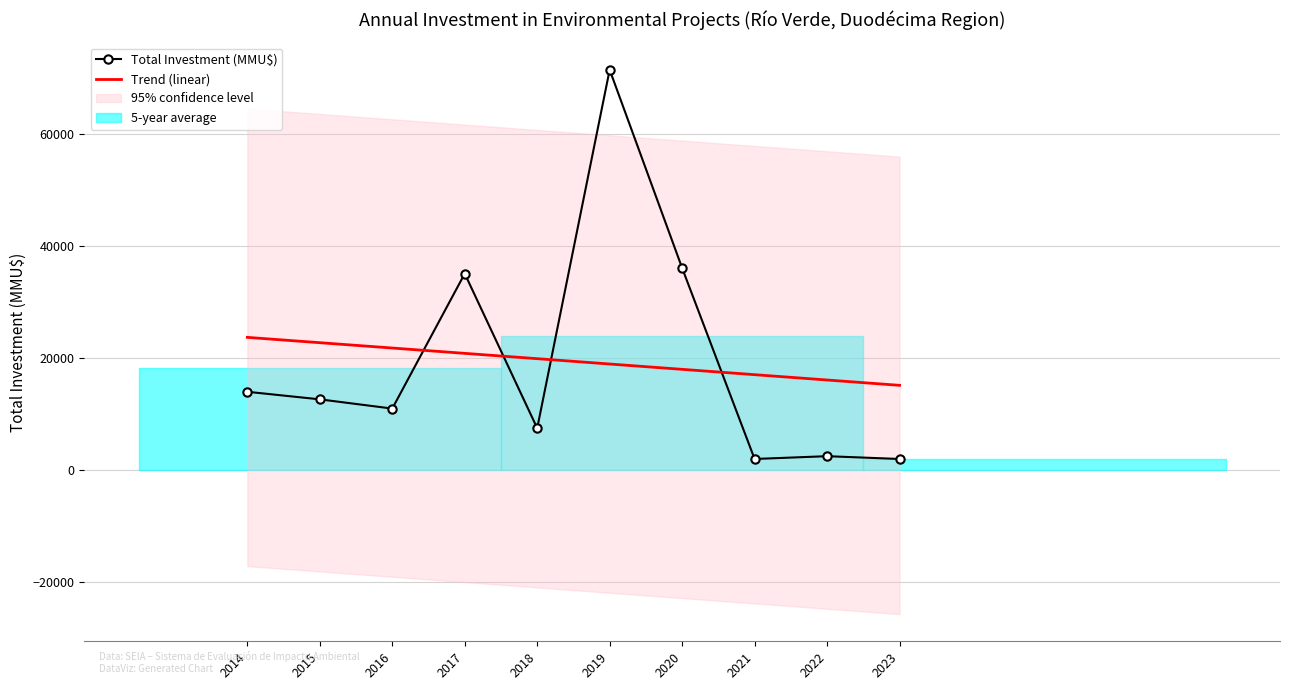

Is it true that Total Investment (MMU$) equals 14000.0 at 2014?

True